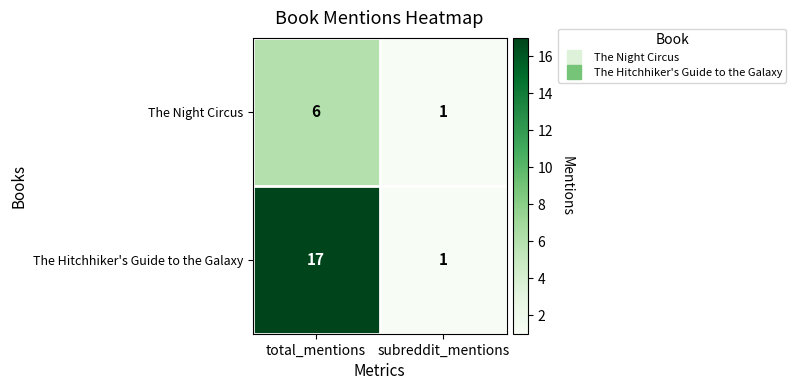

Read the The Hitchhiker's Guide to the Galaxy value at total_mentions, to the nearest 5.

15